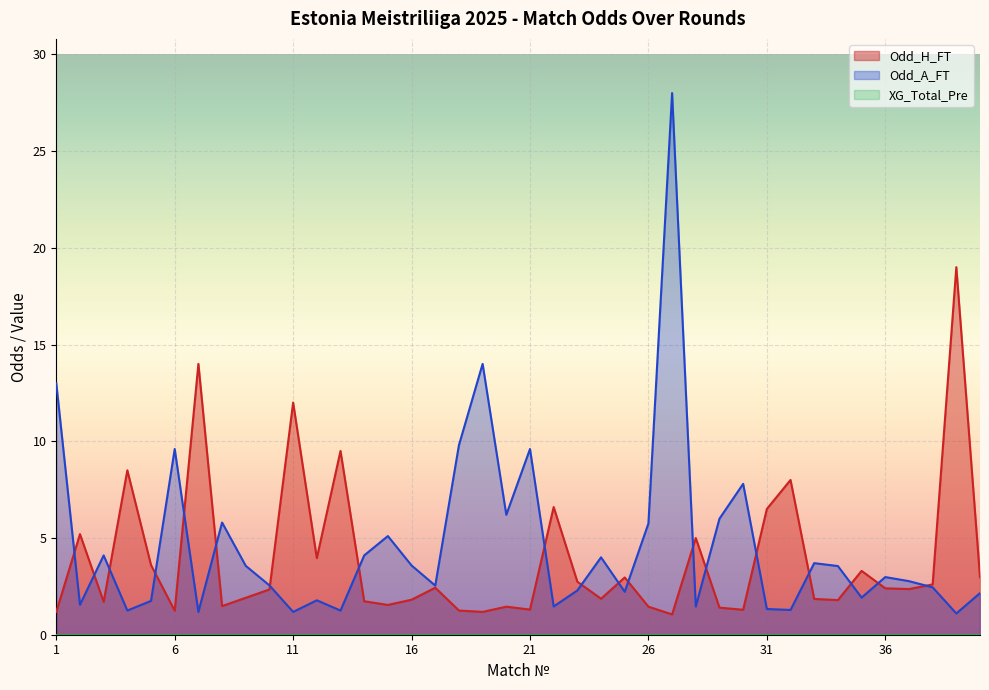

True or false: Odd_H_FT has a value of 0.9 at 30.

False